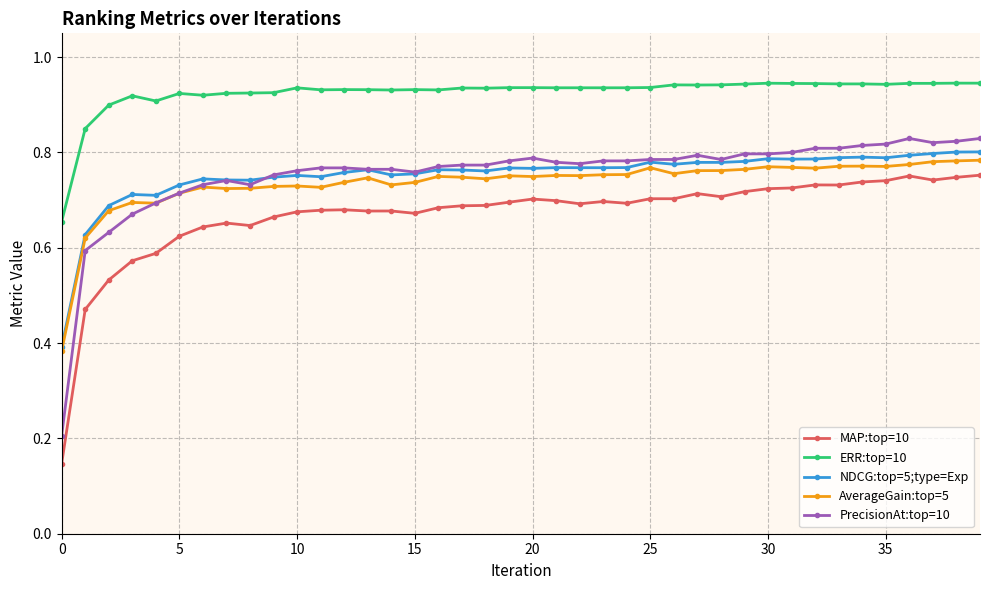

Which series has the largest range (max minus min)?

PrecisionAt:top=10